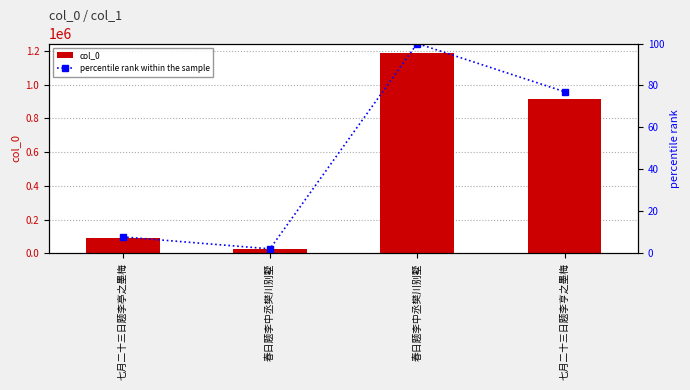

At which category does the chart reach its minimum across all series?

春日题李中丞樊川别墅